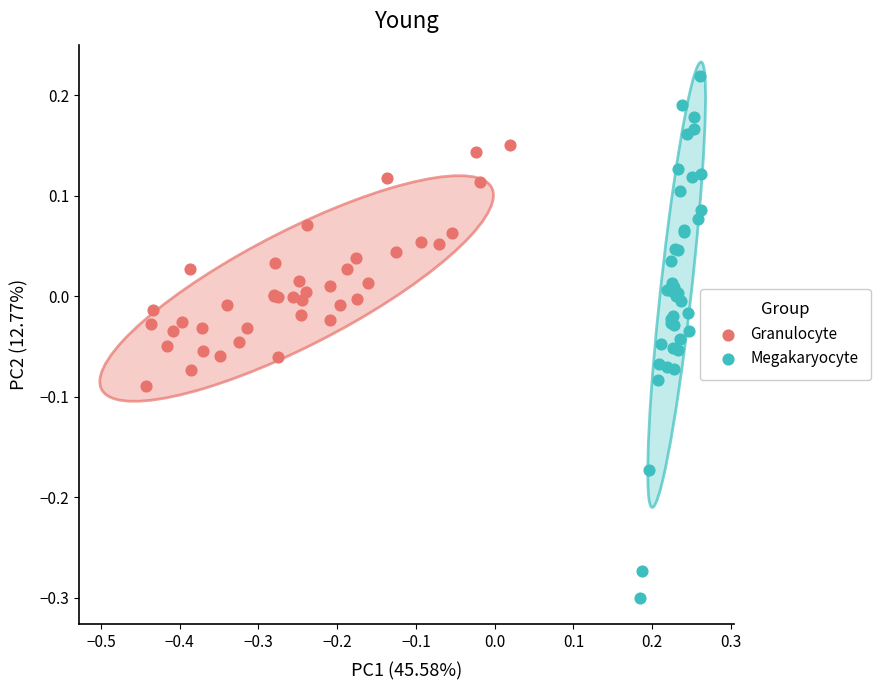

Which series contains the highest Y value?

Megakaryocyte